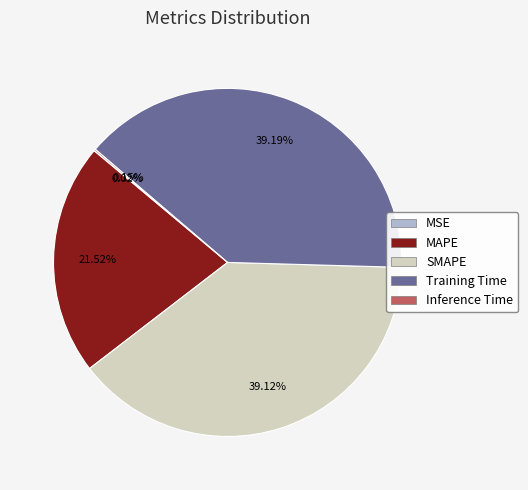

Is there any slice that represents more than half of the pie?

No